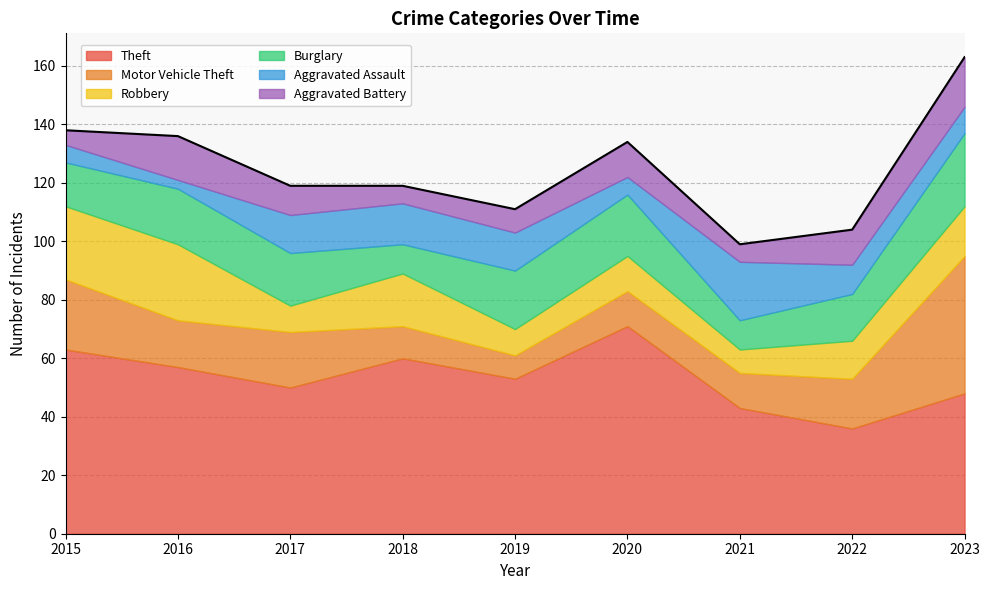

Rank the series by their maximum value, from highest to lowest.

Theft, Motor Vehicle Theft, Robbery, Burglary, Aggravated Assault, Aggravated Battery